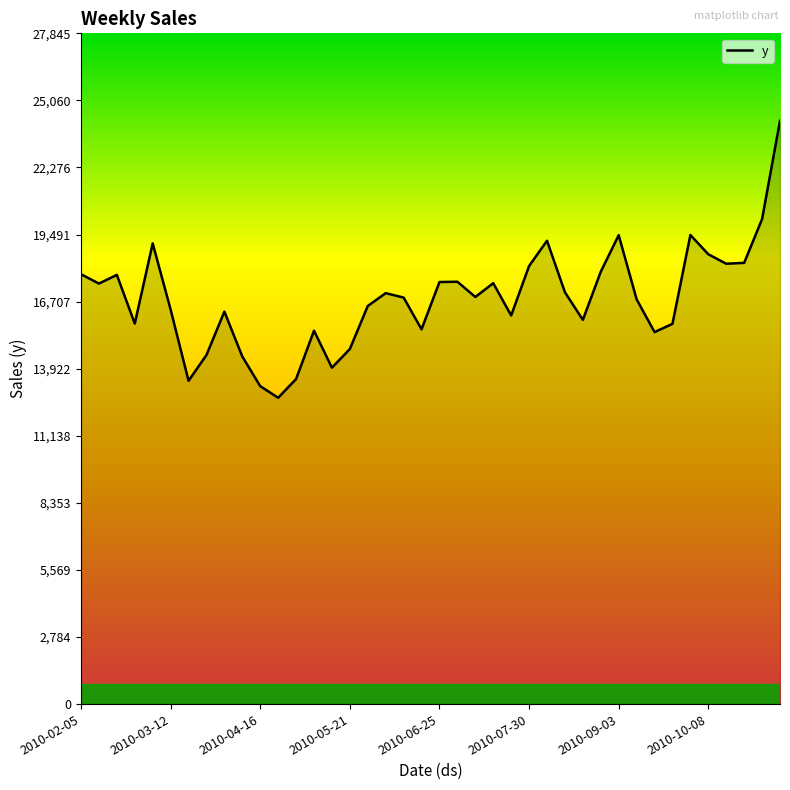

What is the difference between the maximum and minimum values?

11497.1